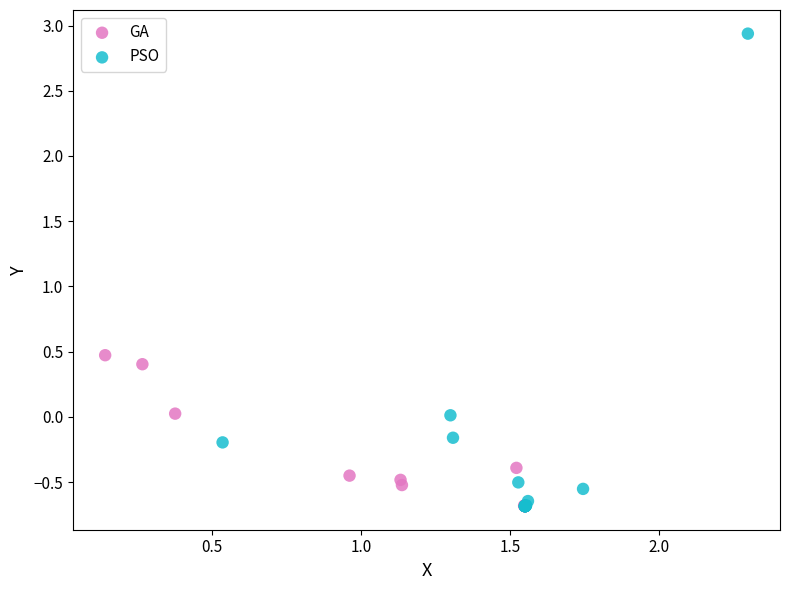

Which series has the largest Y range (max minus min)?

PSO